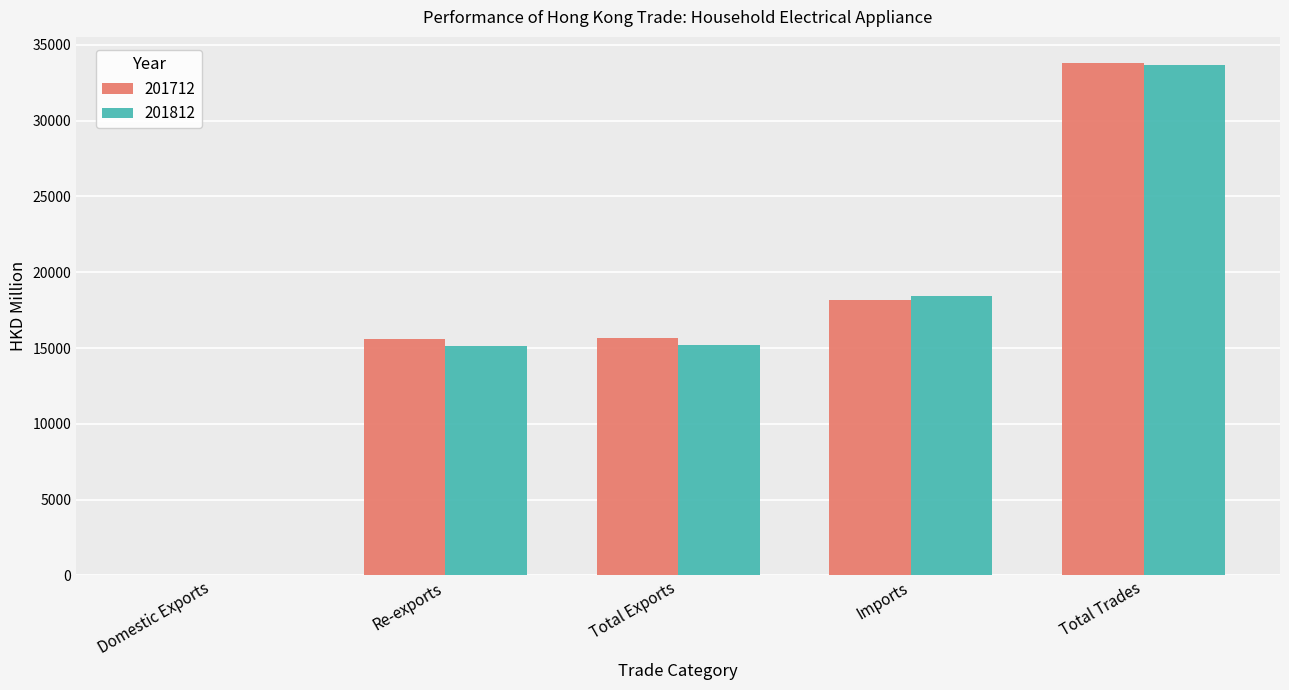

Is the value of 201712 at Re-exports greater than the value of 201812 at Total Trades?

No